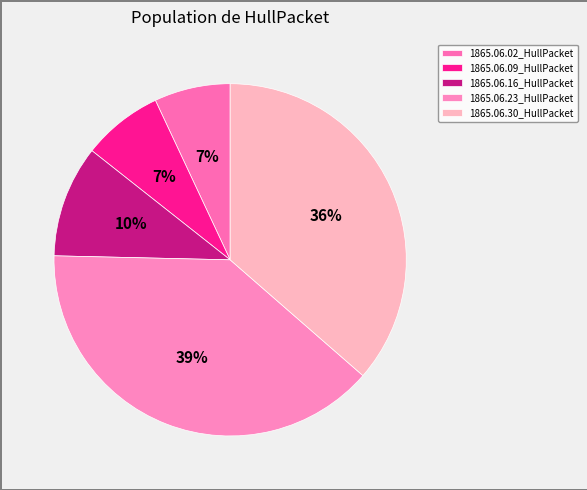

How many slices are in this pie chart?

5